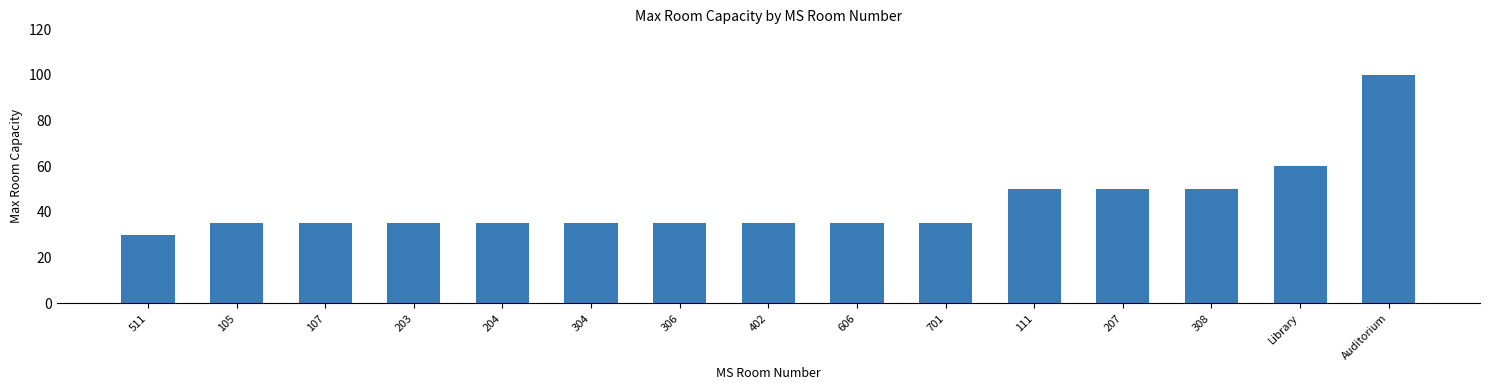

What is the ratio of the value at 107 to the value at 308?

0.7